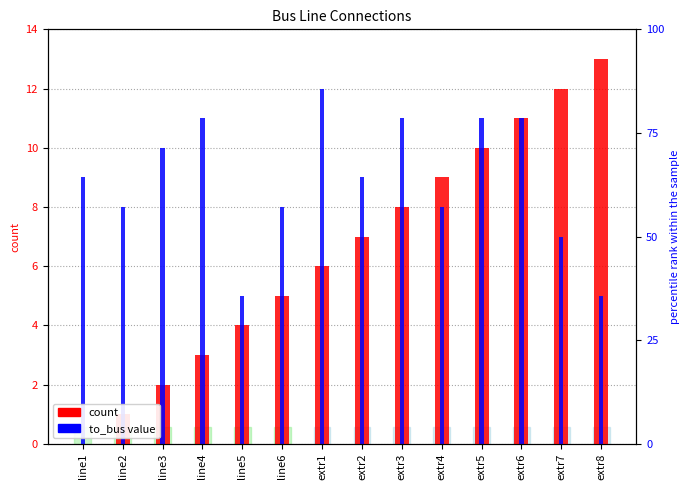

Rank the series by their maximum value, from lowest to highest.

to_bus, col_0